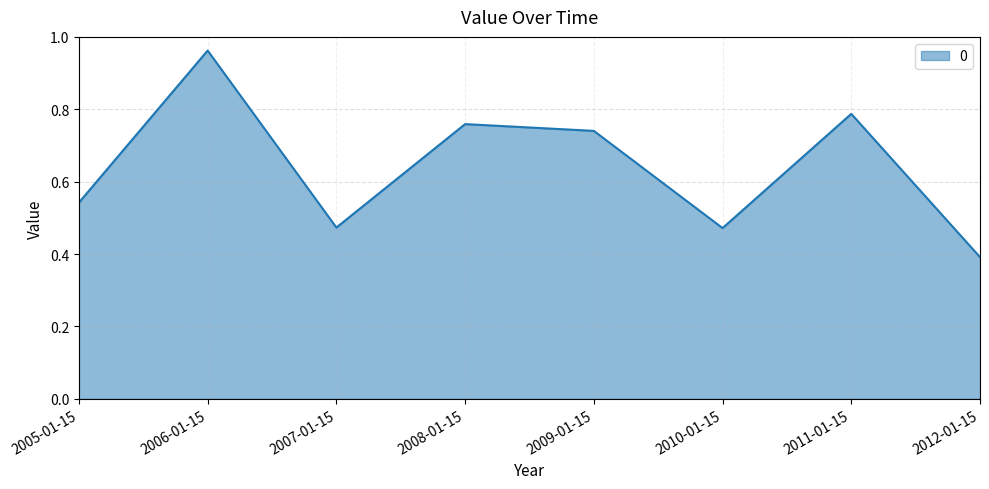

The chart shows a value of 0.8 at 2007-01-15. True or false?

False